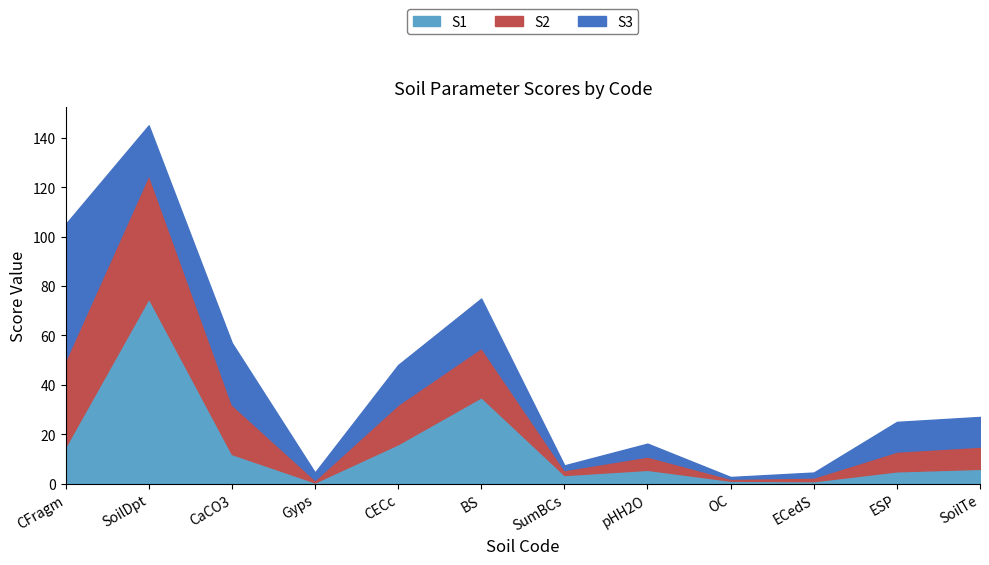

True or false: S1 has a value of 26.6 at CFragm.

False